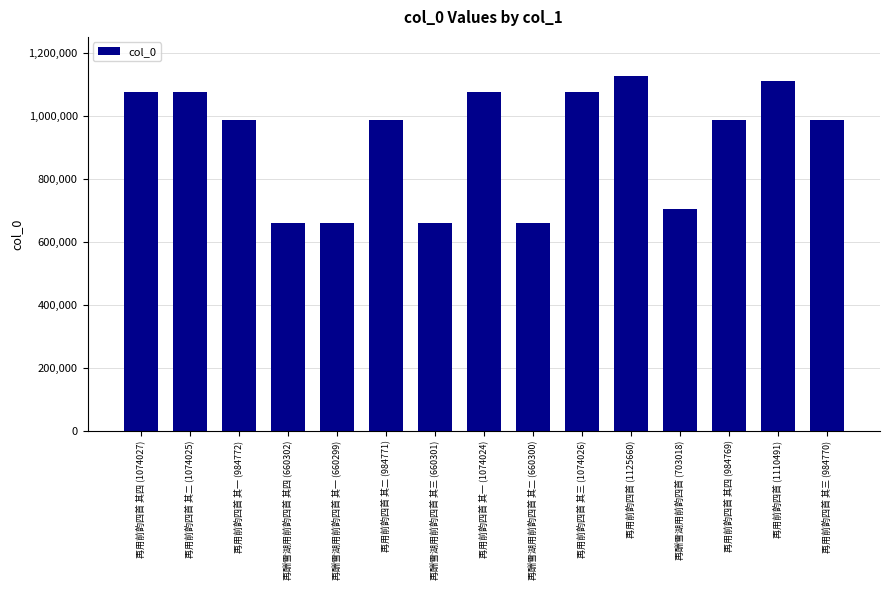

Which has a higher value, 再用前韵四首 其三 (984770) or 再酬雪湖用前韵四首 (703018)?

再用前韵四首 其三 (984770)